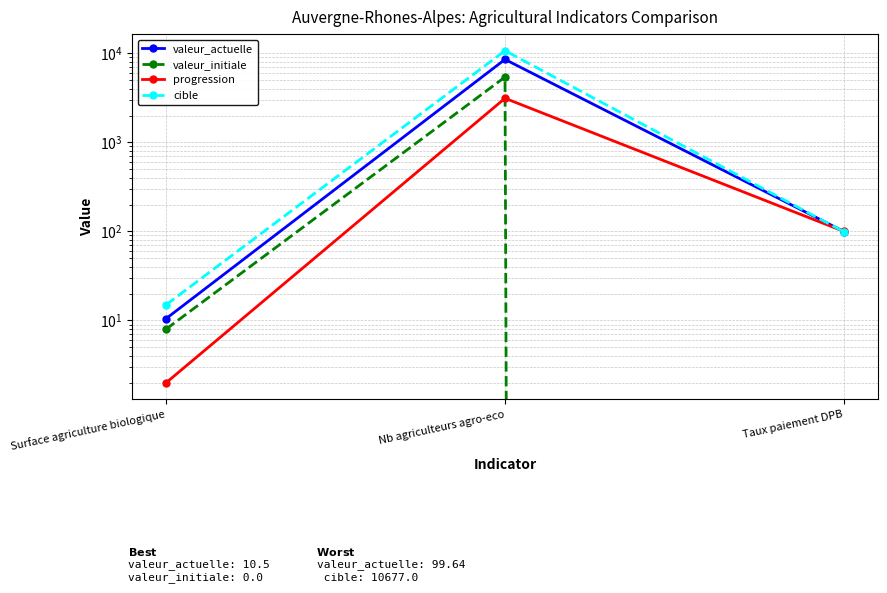

At which label does cible reach its peak?

Nb agriculteurs agro-eco